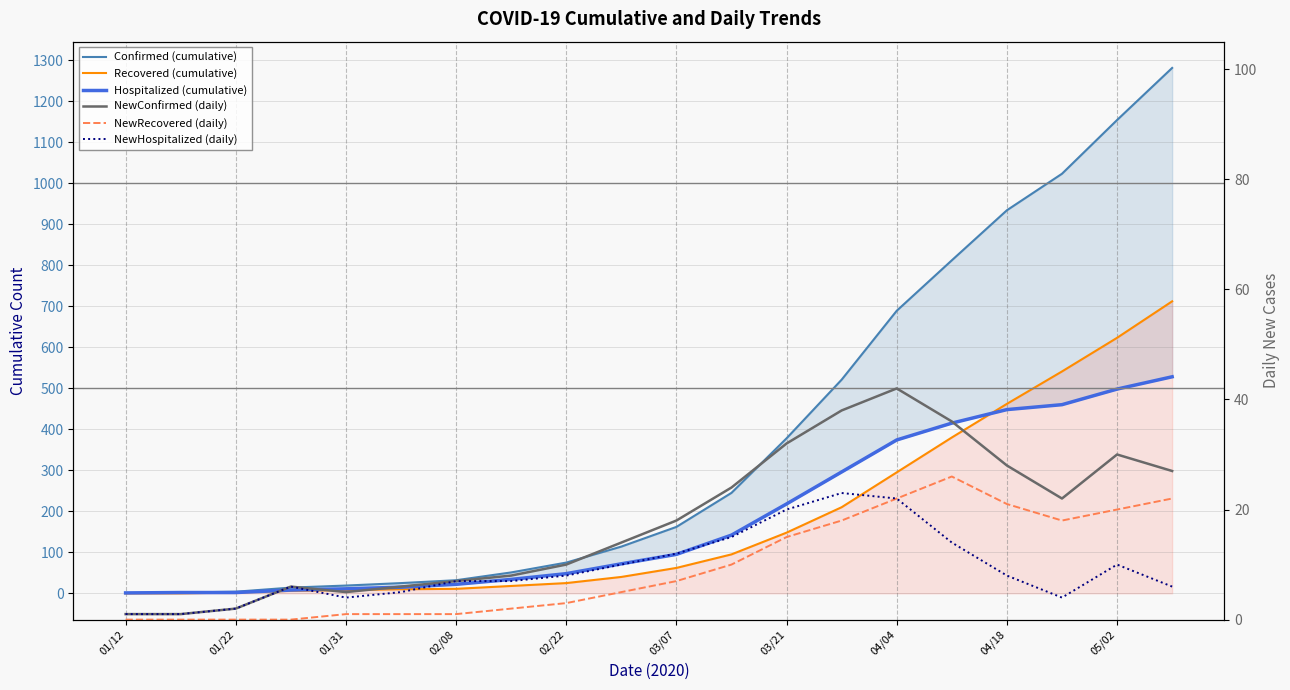

Where does the NewConfirmed (daily) series first go above 18?

11